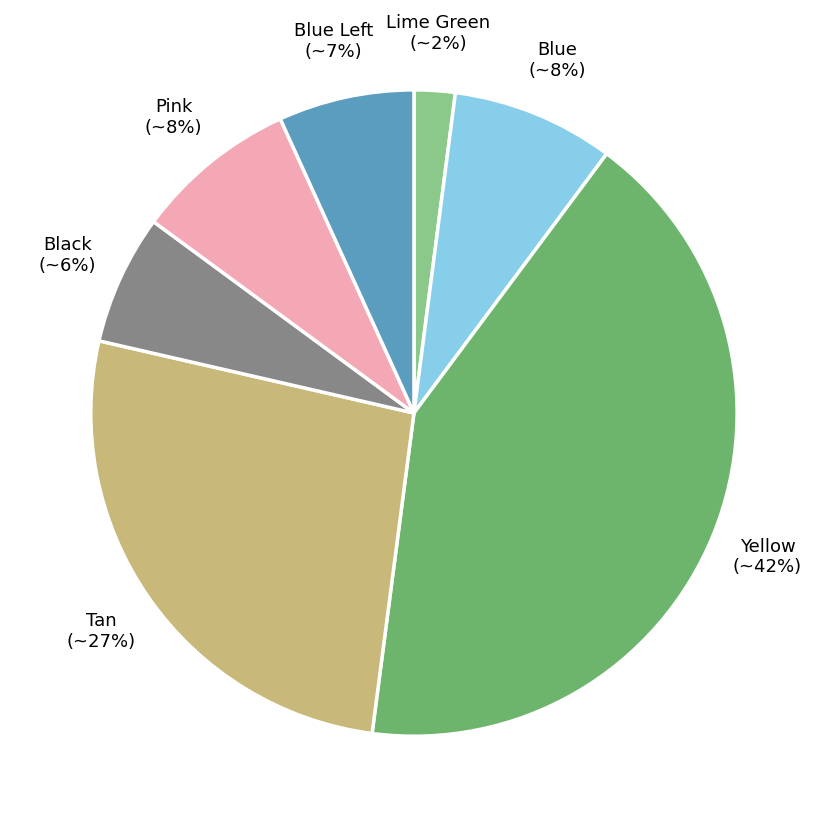

True or false: Pink (~8%) accounts for 1% of the total.

False